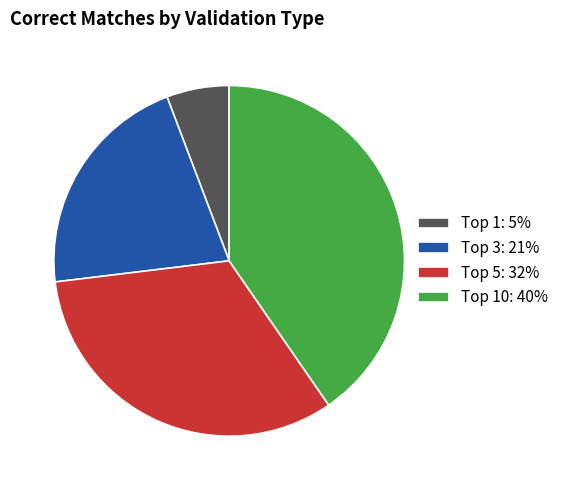

How many segments does this pie chart have?

4